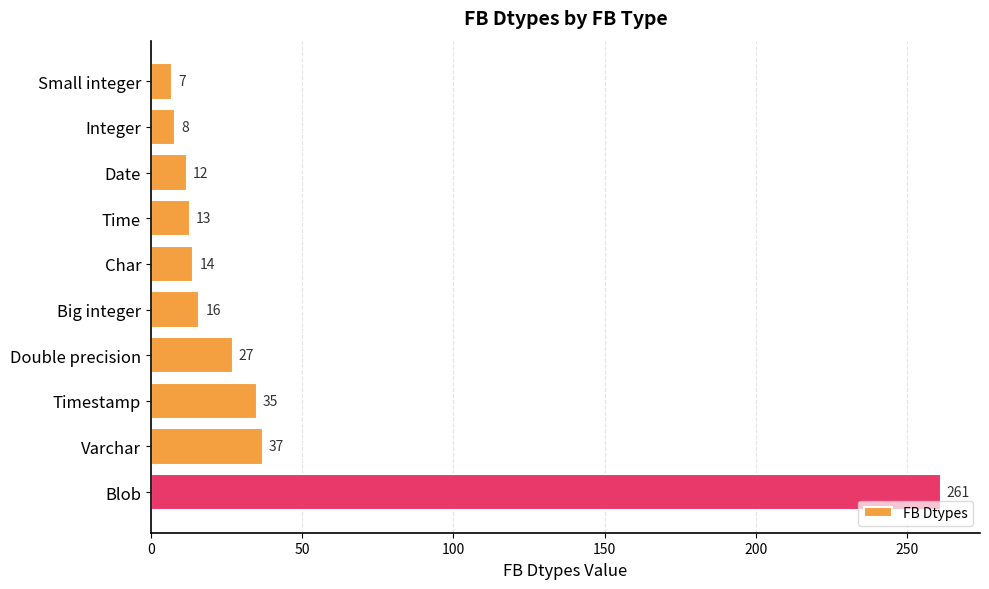

What is the label of the 9th bar from the bottom?

Integer